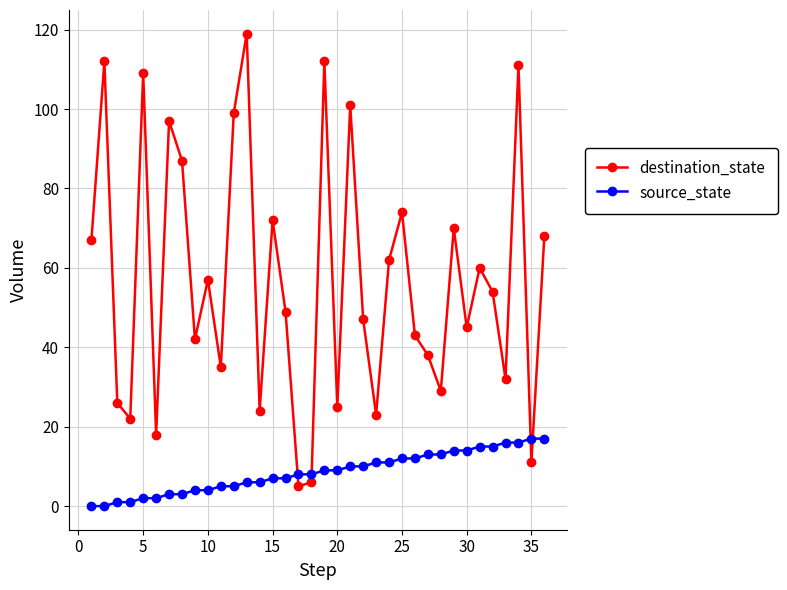

What is the maximum value for source_state?

17